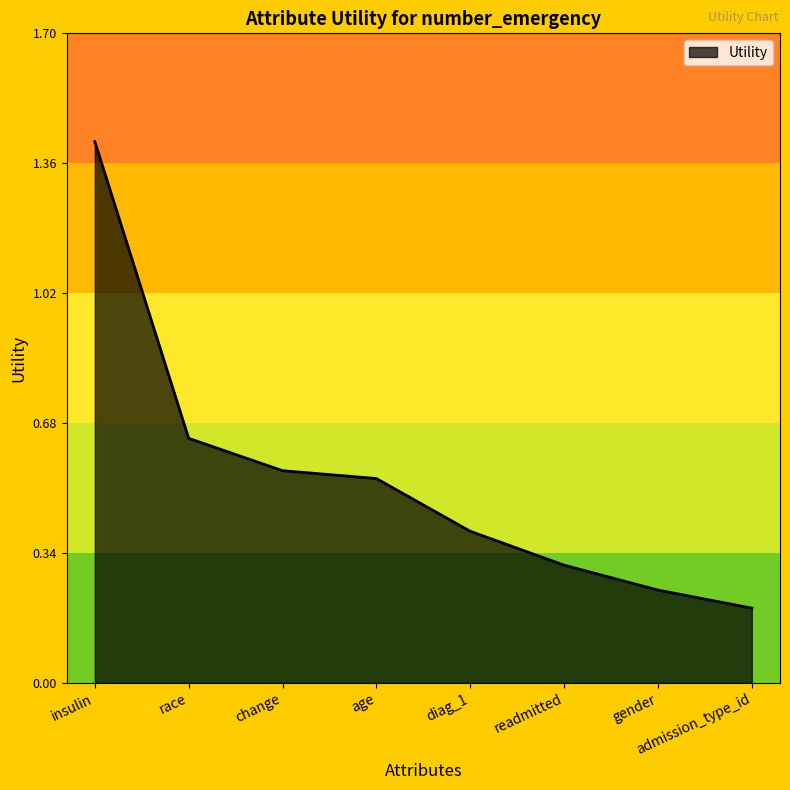

The value at insulin is 2.5. True or false?

False